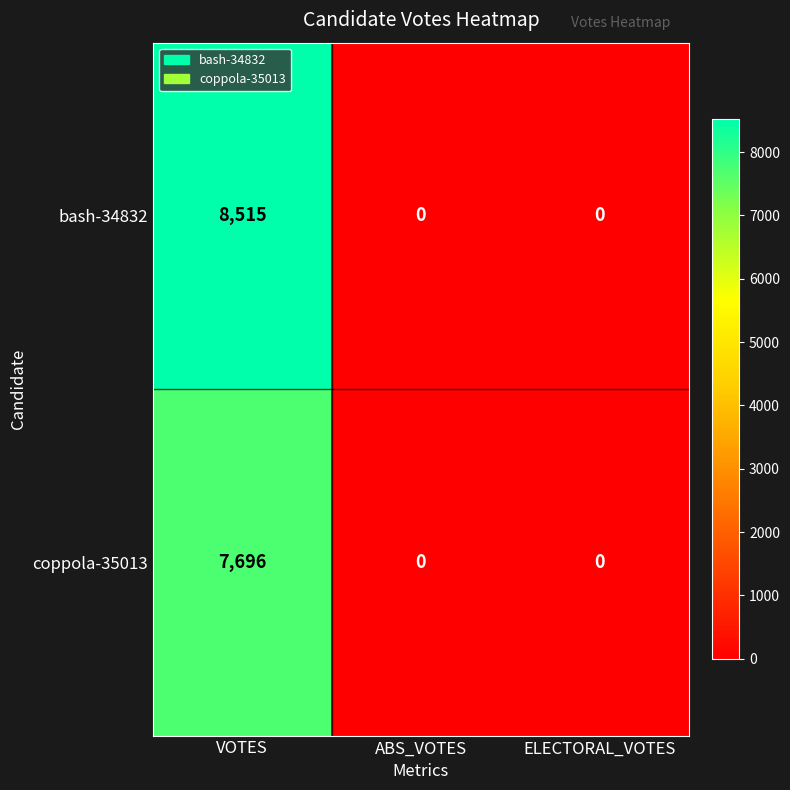

Which series has the widest spread of values?

bash-34832